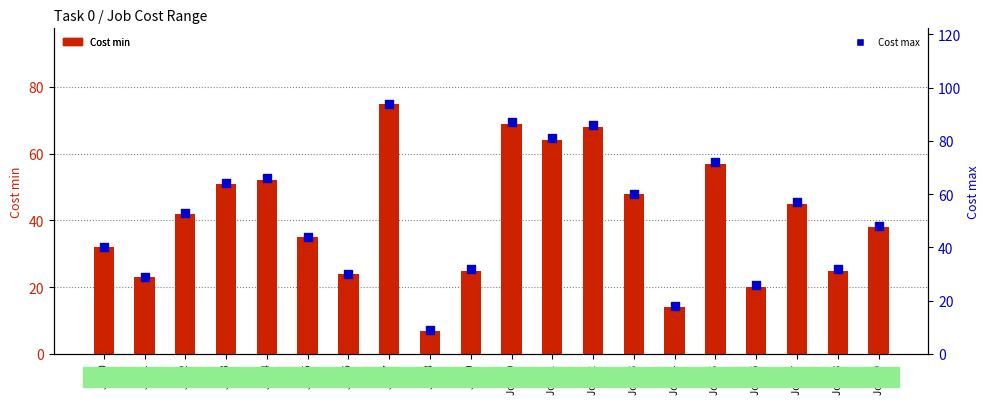

At how many categories does at least one series exceed 86?

2